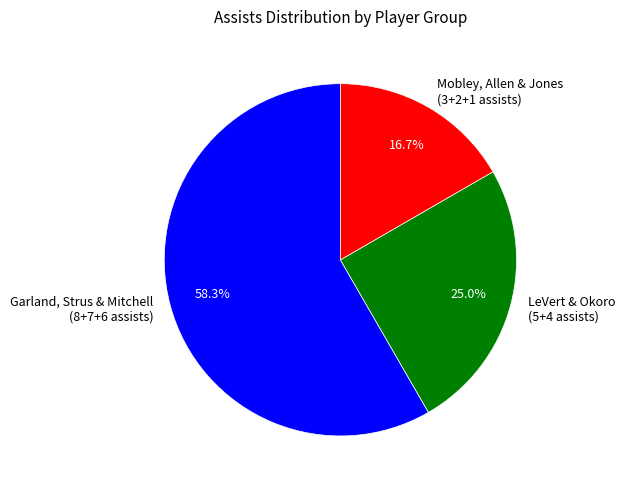

How much of the chart is everything except LeVert & Okoro (5+4 assists)?

75.0%